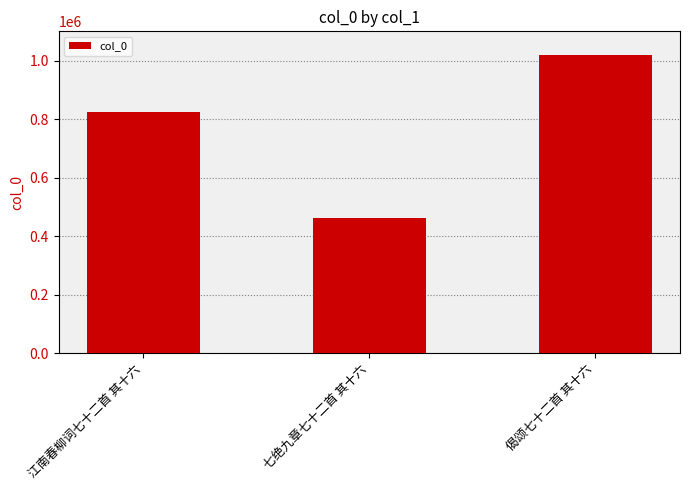

Are the bars grouped side by side (vs. stacked)?

No